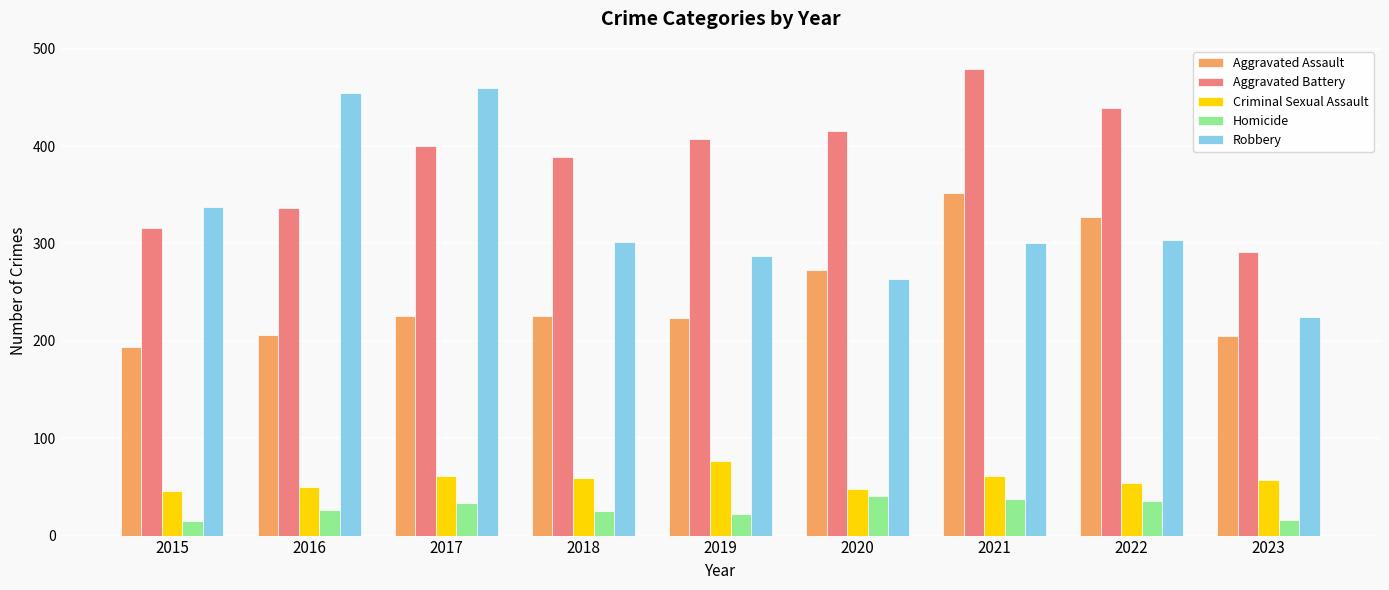

What are all the series names shown in the legend?

Aggravated Assault, Aggravated Battery, Criminal Sexual Assault, Homicide, Robbery